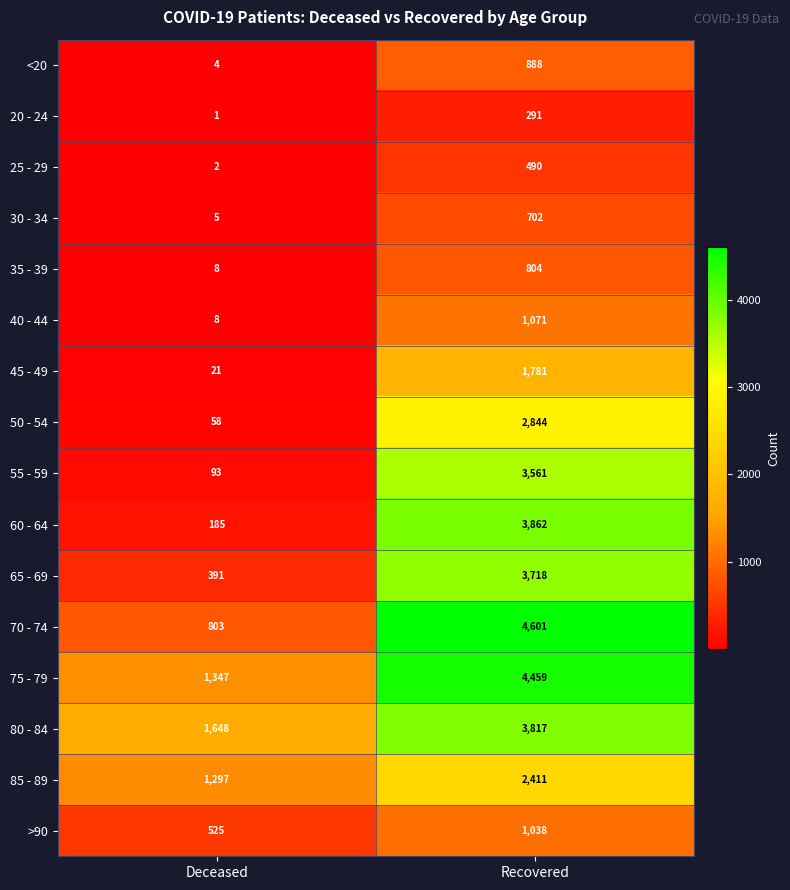

The value of 60 - 64 at Deceased is 185. True or false?

True